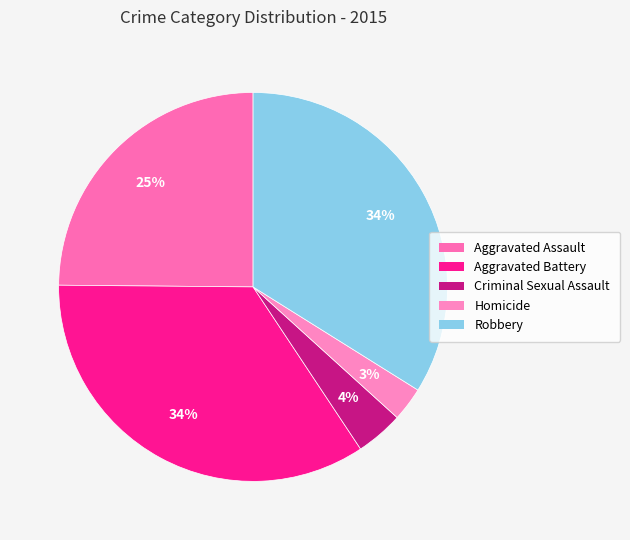

The Aggravated Battery slice represents 34% of the pie. True or false?

True